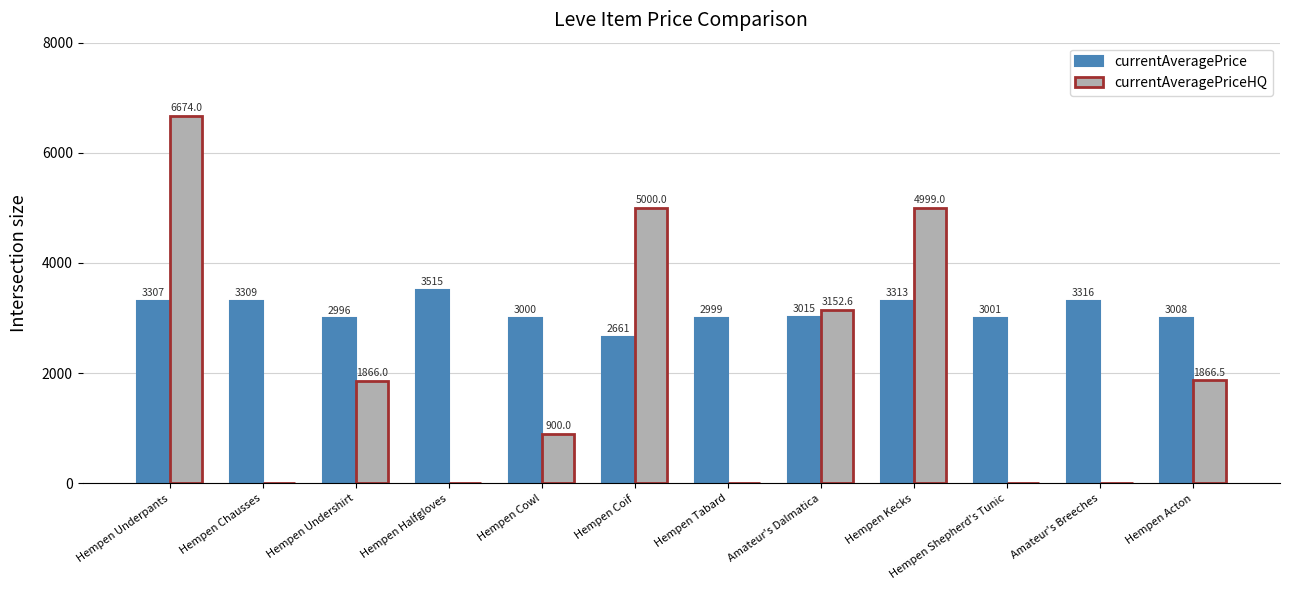

What is the maximum value shown in the chart?

6674.0